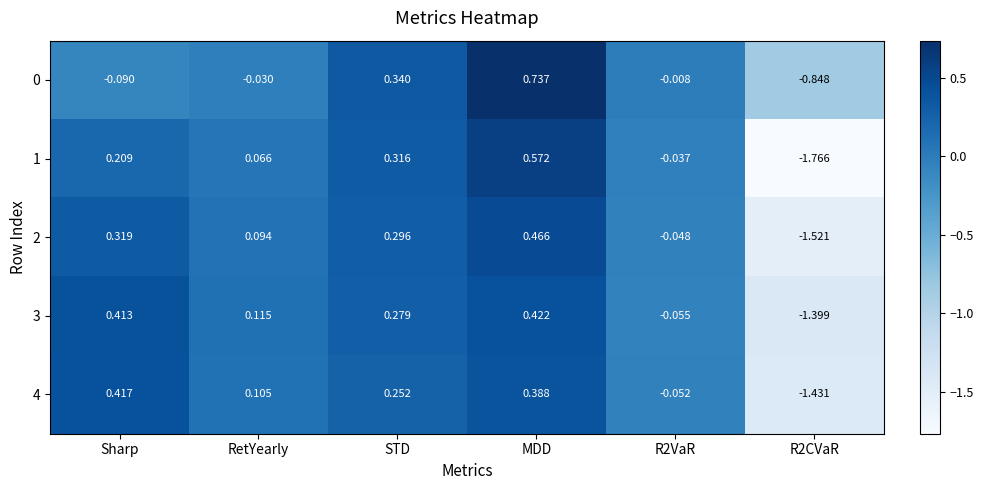

At which category is the sum across all series the highest?

MDD